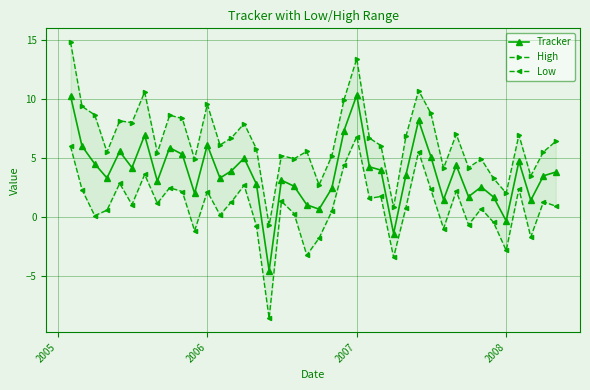

What is the lowest value of the Tracker series?

-4.6